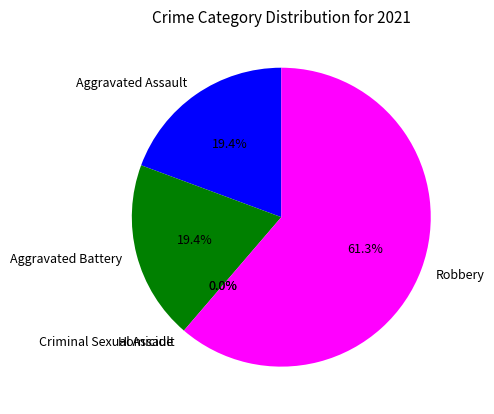

True or false: Aggravated Assault accounts for 19% of the total.

True